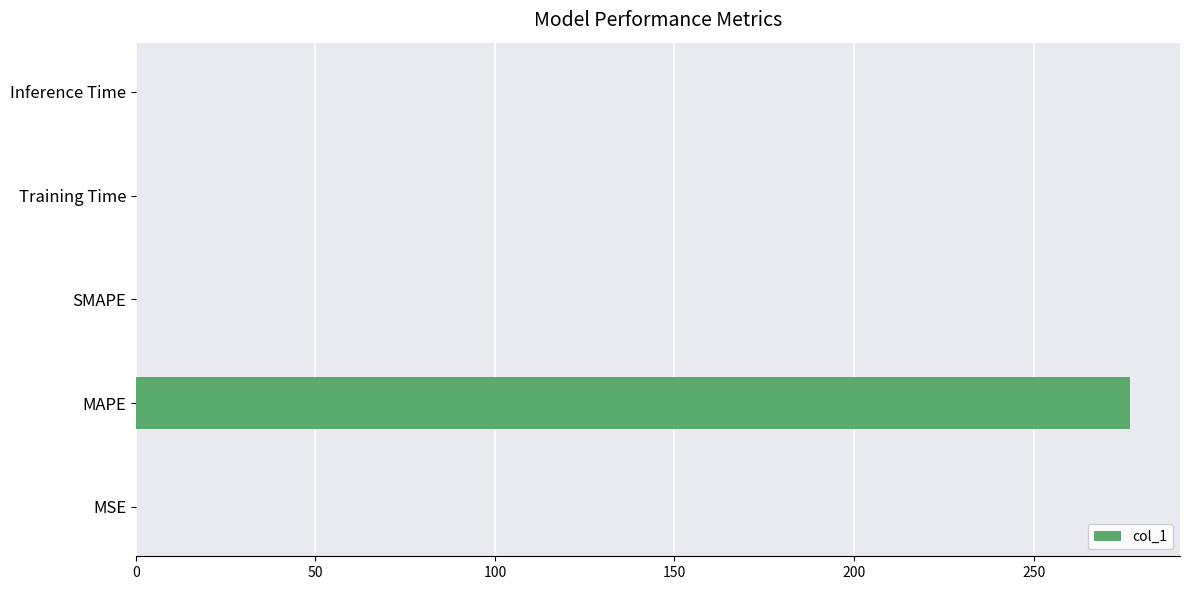

How many distinct data groups are displayed?

1